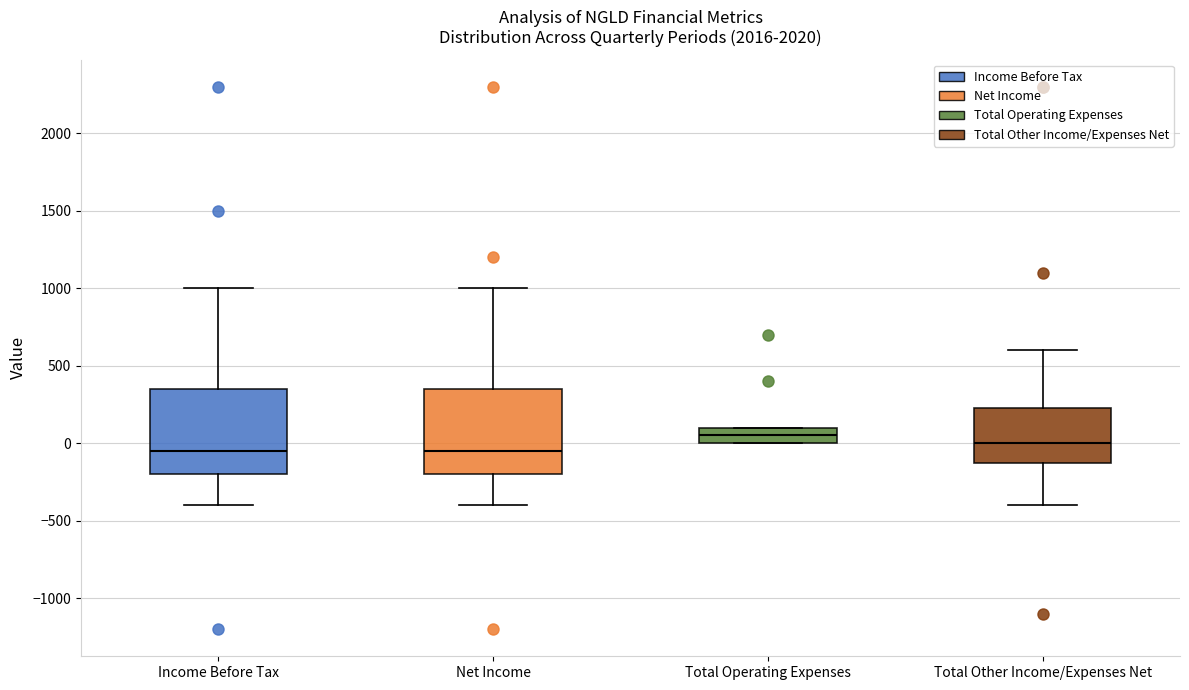

Where does the upper whisker of the box for Net Income end on the y-axis? The values are not printed on the chart, so give them approximately, as read against the axis.

1000